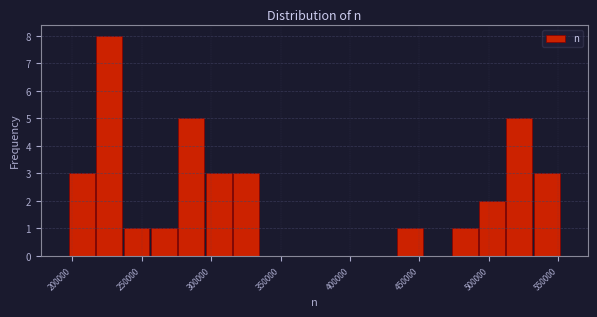

Read against the x-axis, roughly where is the centre of the tallest bar?

225000